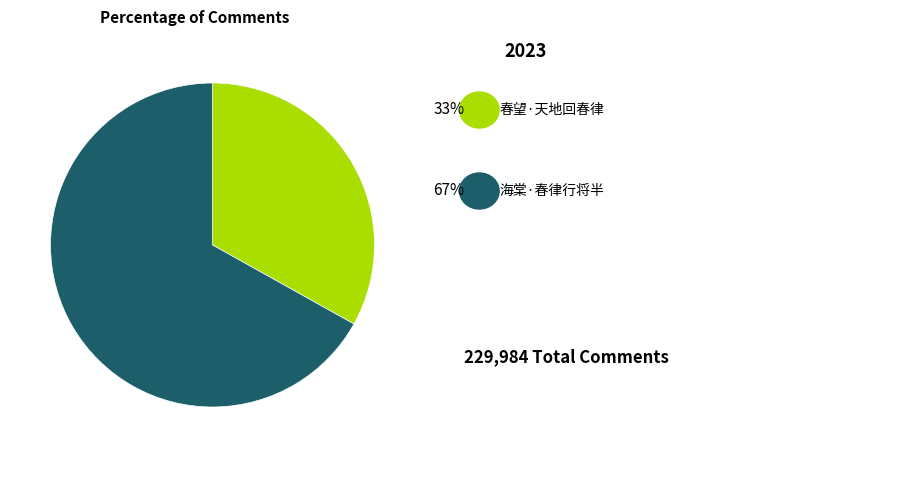

Does any single category account for the majority?

Yes